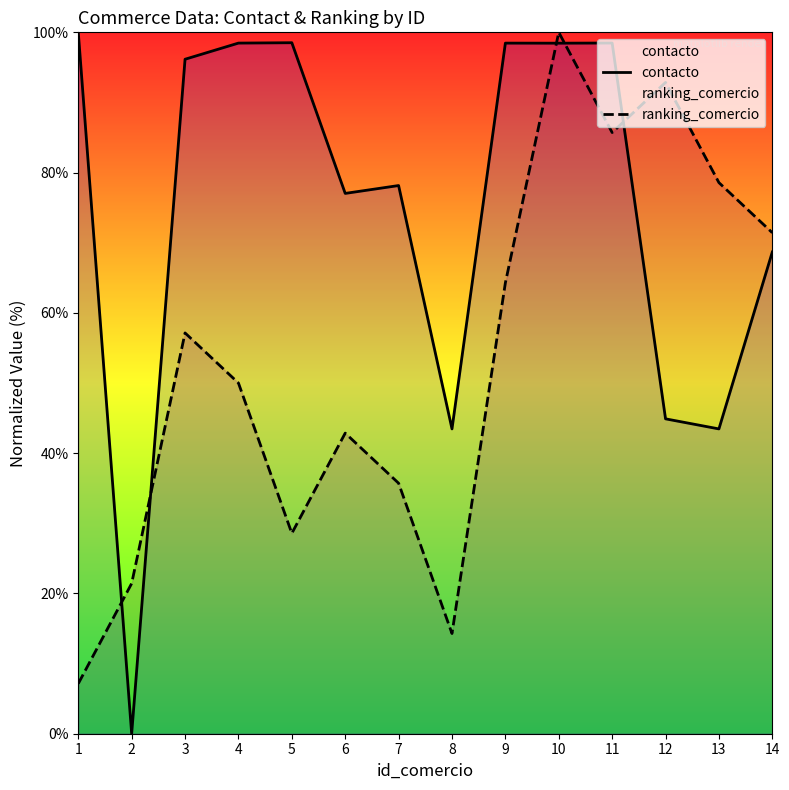

What is the sum of all contacto values?

1044.2